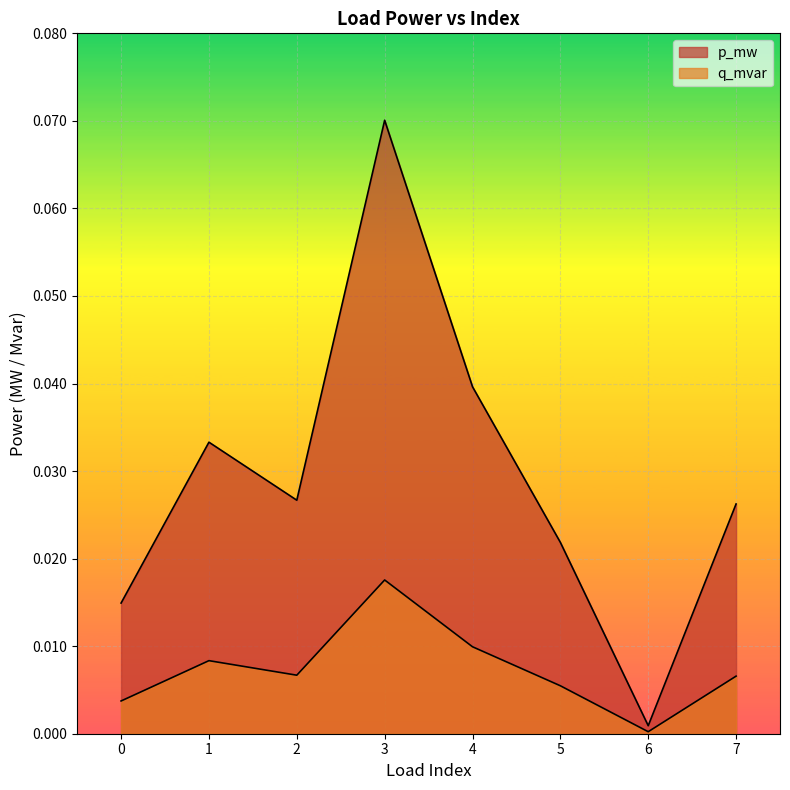

Reading left to right, transcribe all the data shown in this chart.

p_mw: 0.0	0.0	0.0	0.1	0.0	0.0	0.0	0.0
q_mvar: 0.0	0.0	0.0	0.0	0.0	0.0	0.0	0.0